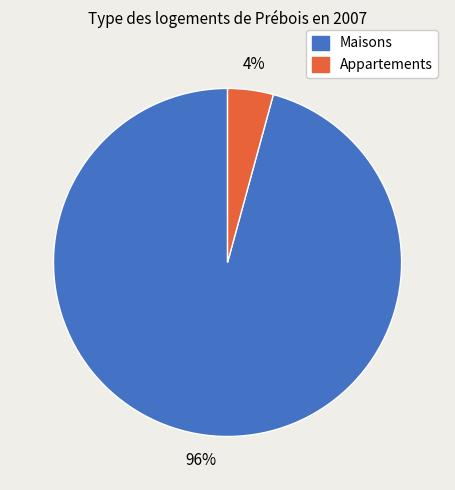

Between Maisons and Appartements, which is larger?

Maisons